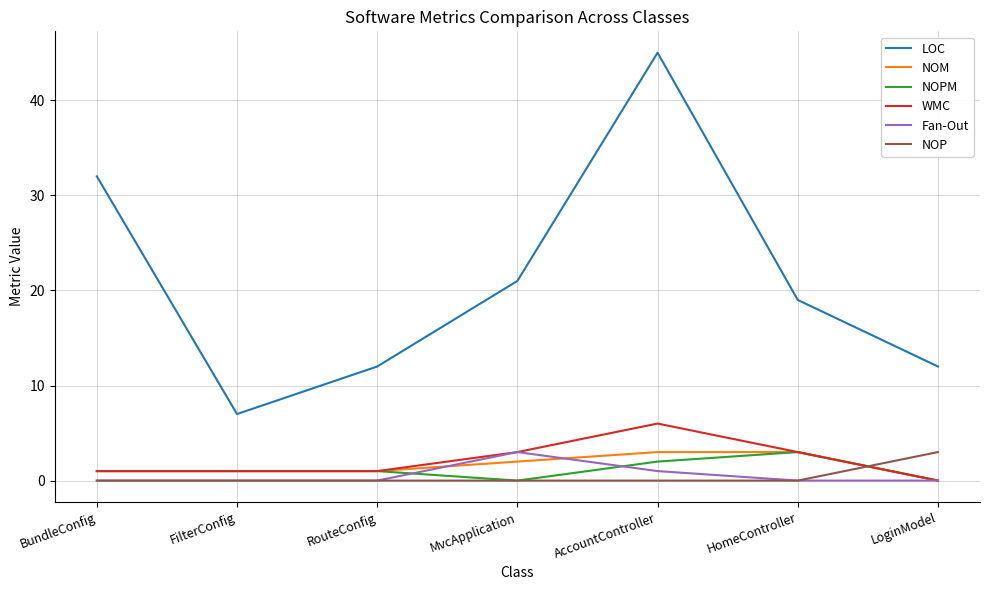

Which series has the widest spread of values?

LOC